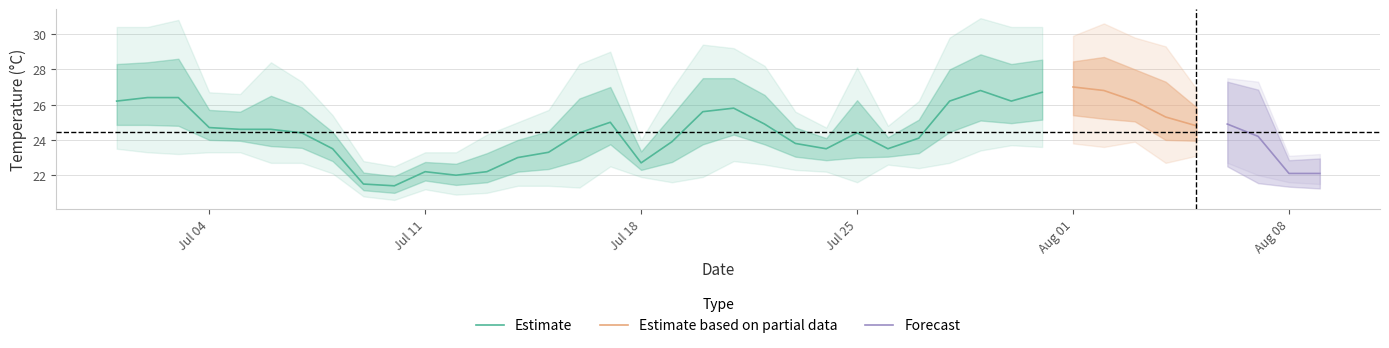

The Estimate series shows 22.7 at Jul 18. True or false?

True